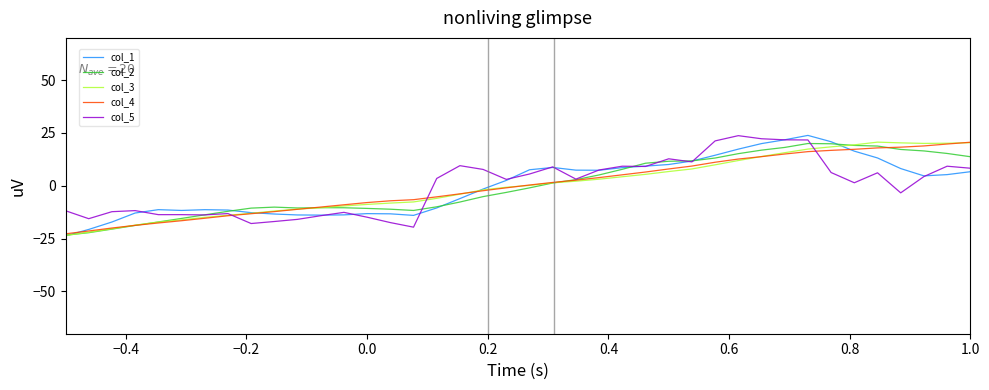

What is the lowest value of the col_1 series?

-23.7